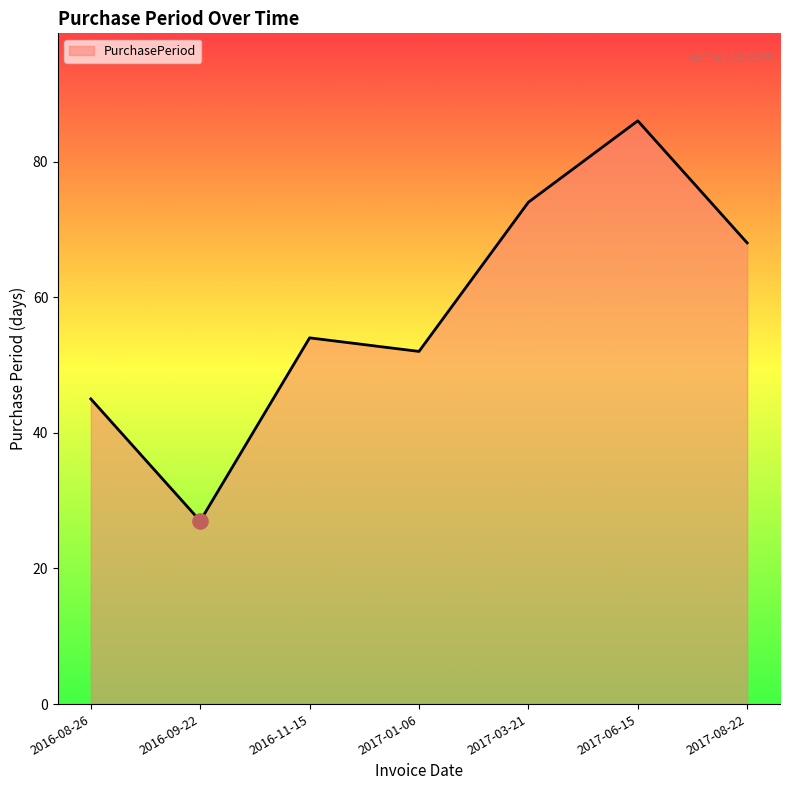

Which has a higher value, 2016-11-15 or 2017-01-06?

2016-11-15